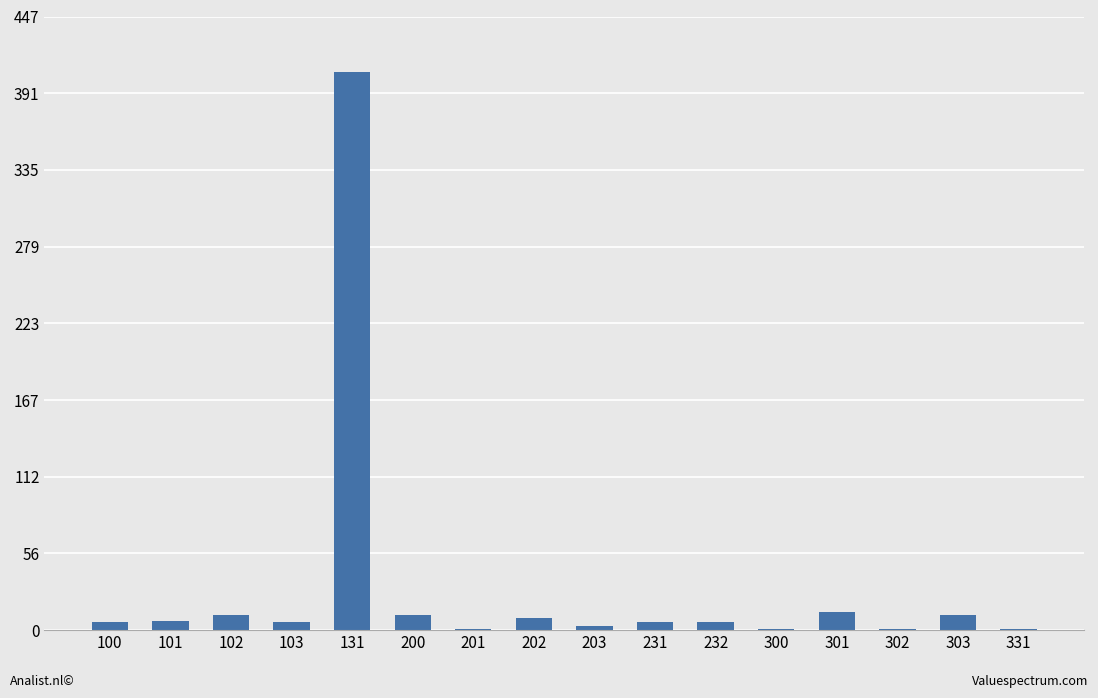

What is the difference between the values at 203 and 231?

3